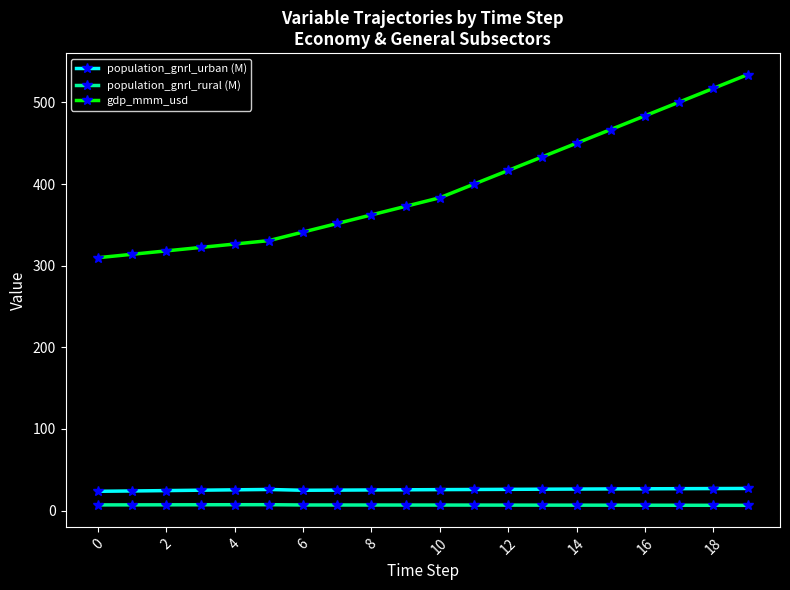

What is the difference between the second highest and minimum values in the population_gnrl_urban (M) series?

3.4